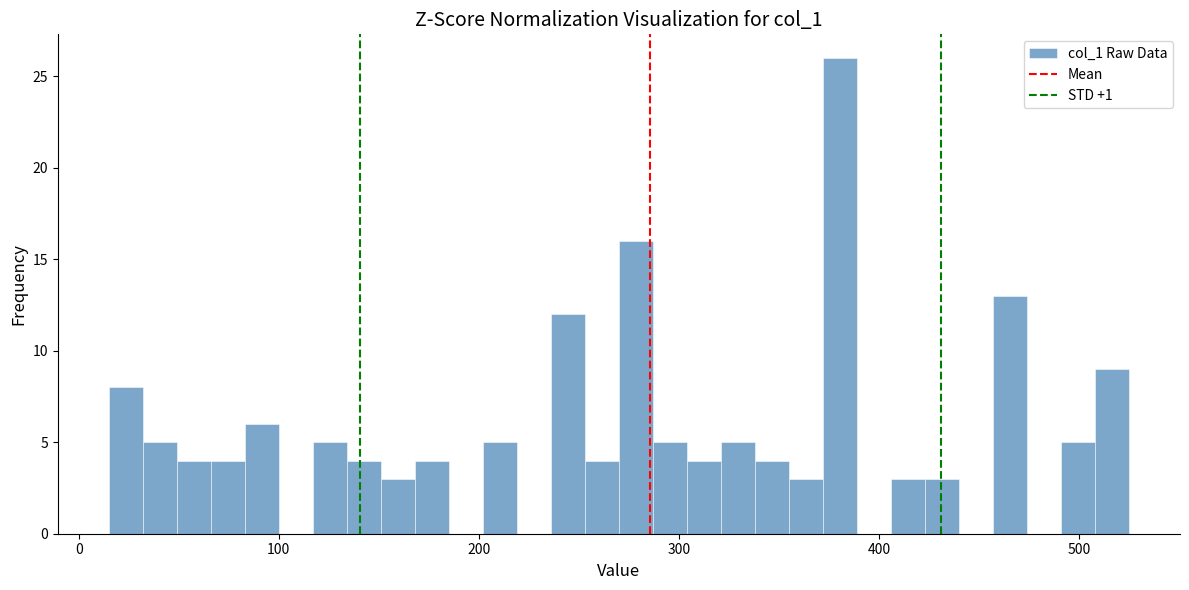

Read against the x-axis, roughly where is the centre of the tallest bar?

380